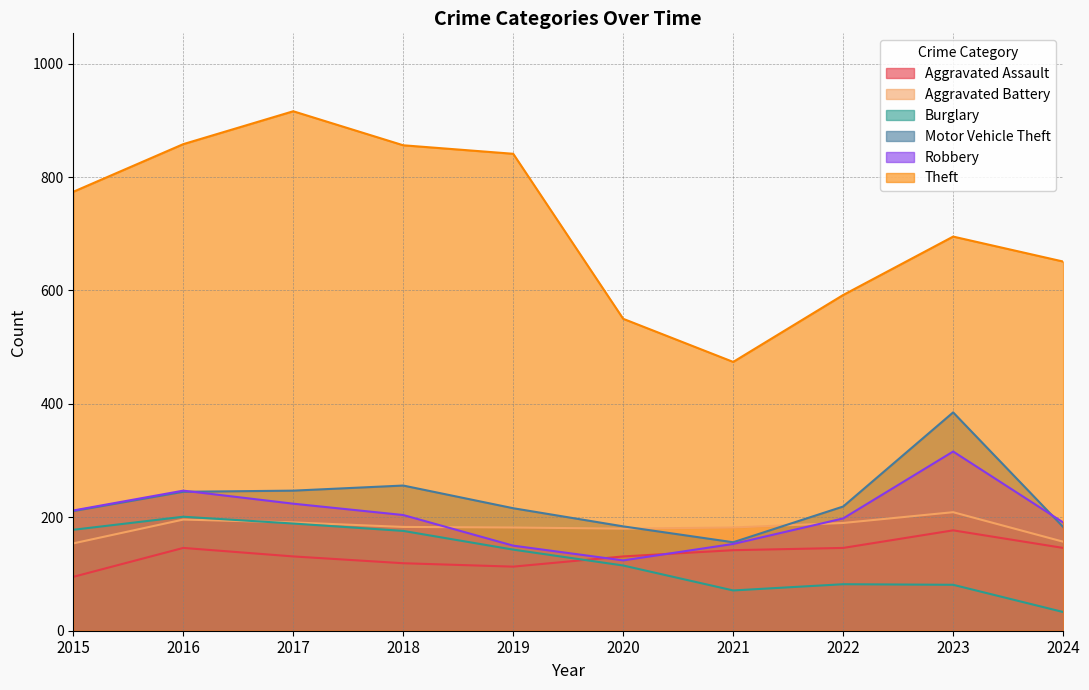

At 2017, list the series in order from smallest to largest.

Aggravated Assault, Burglary, Aggravated Battery, Robbery, Motor Vehicle Theft, Theft